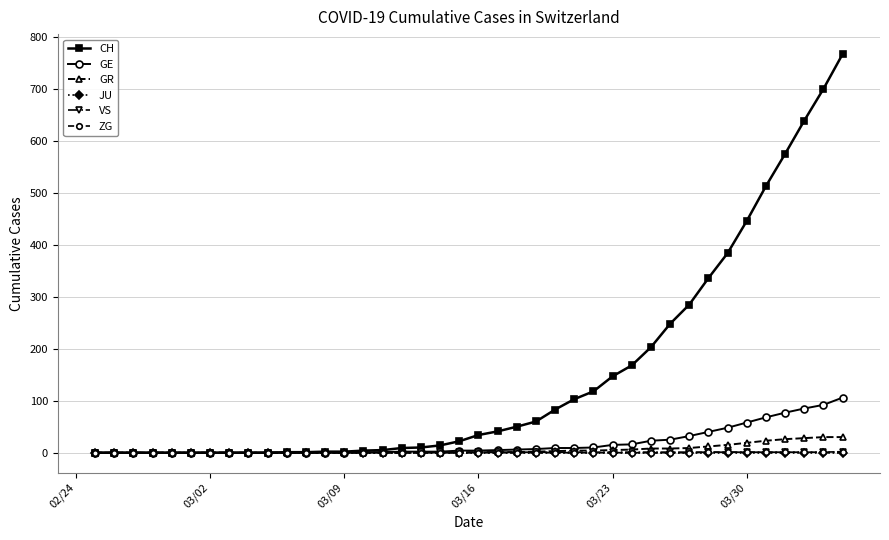

Which series has the largest range (max minus min)?

CH